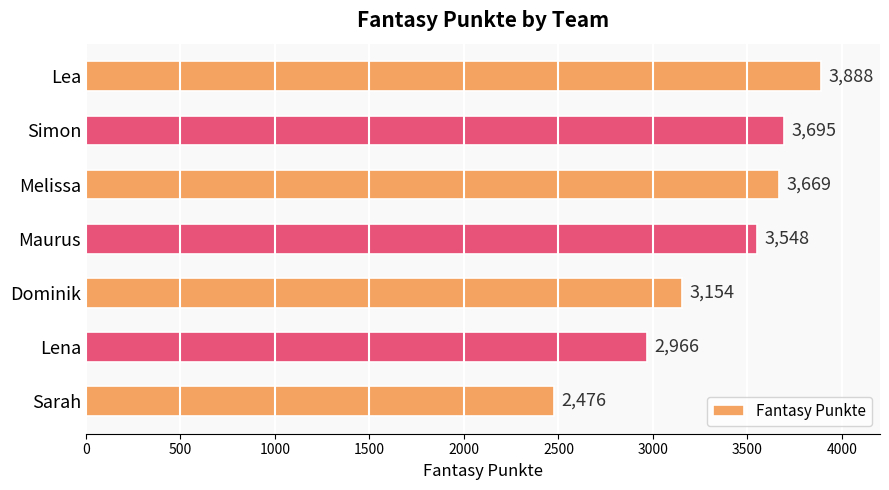

Is it true that the value at Simon is 3695?

True